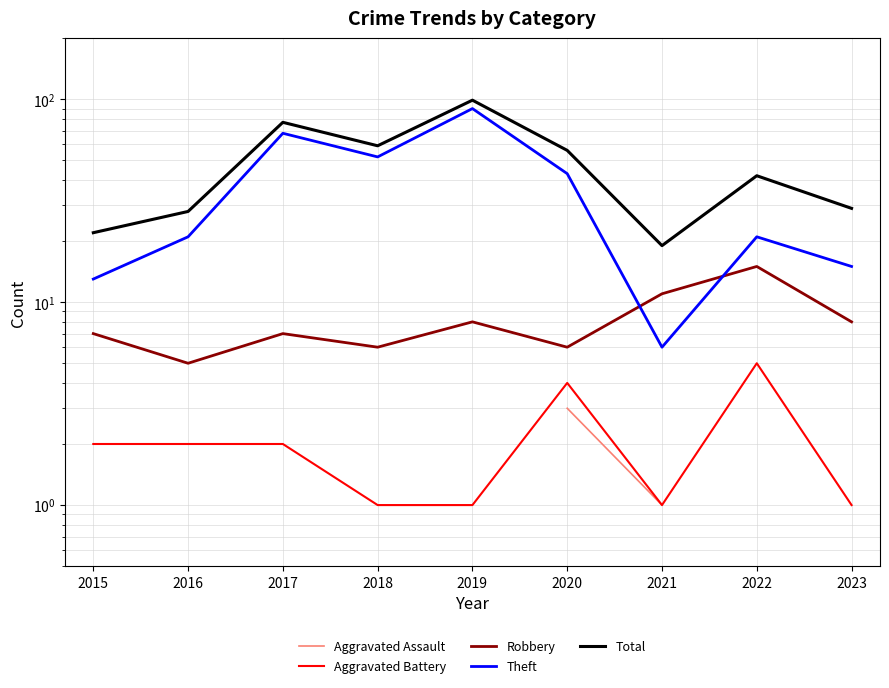

Rank the series by their average value, from lowest to highest.

Aggravated Assault, Aggravated Battery, Robbery, Theft, Total